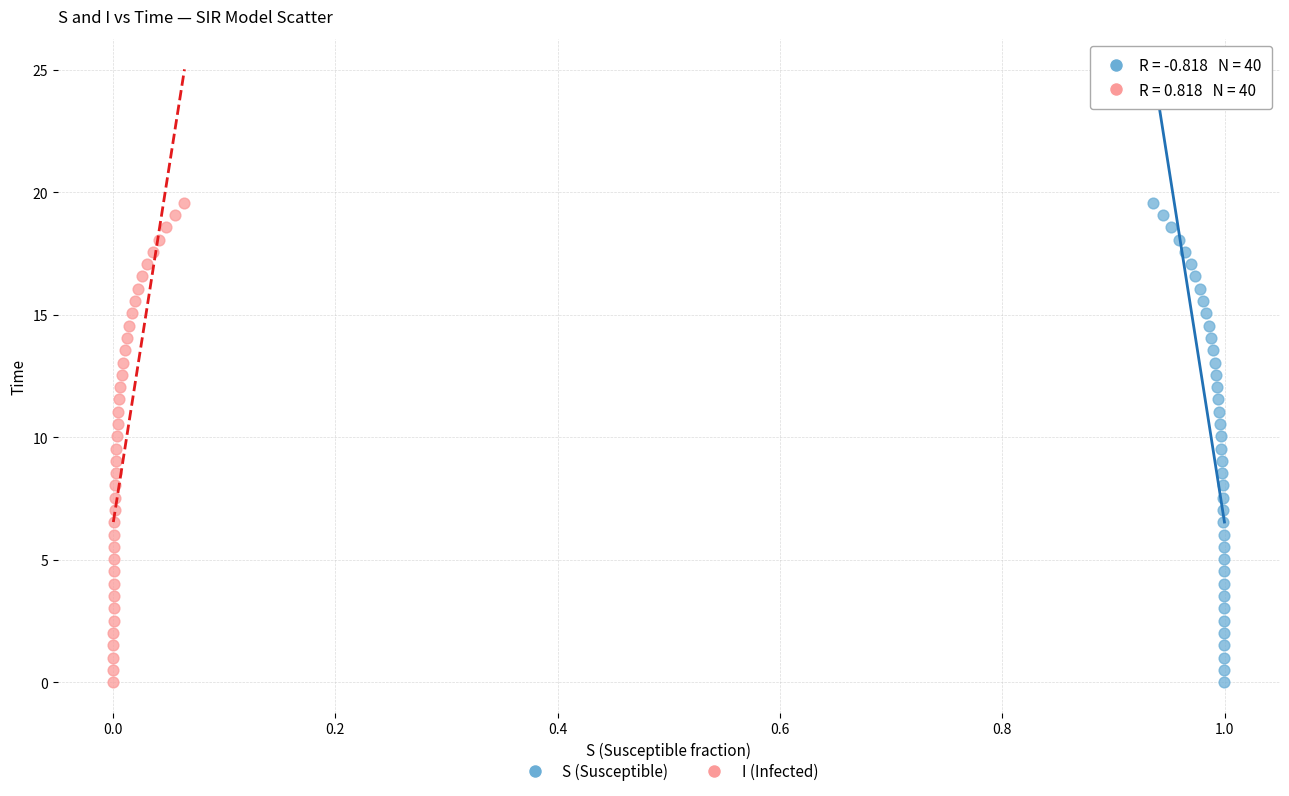

What are all the series names shown in the legend?

S (Susceptible), I (Infected)